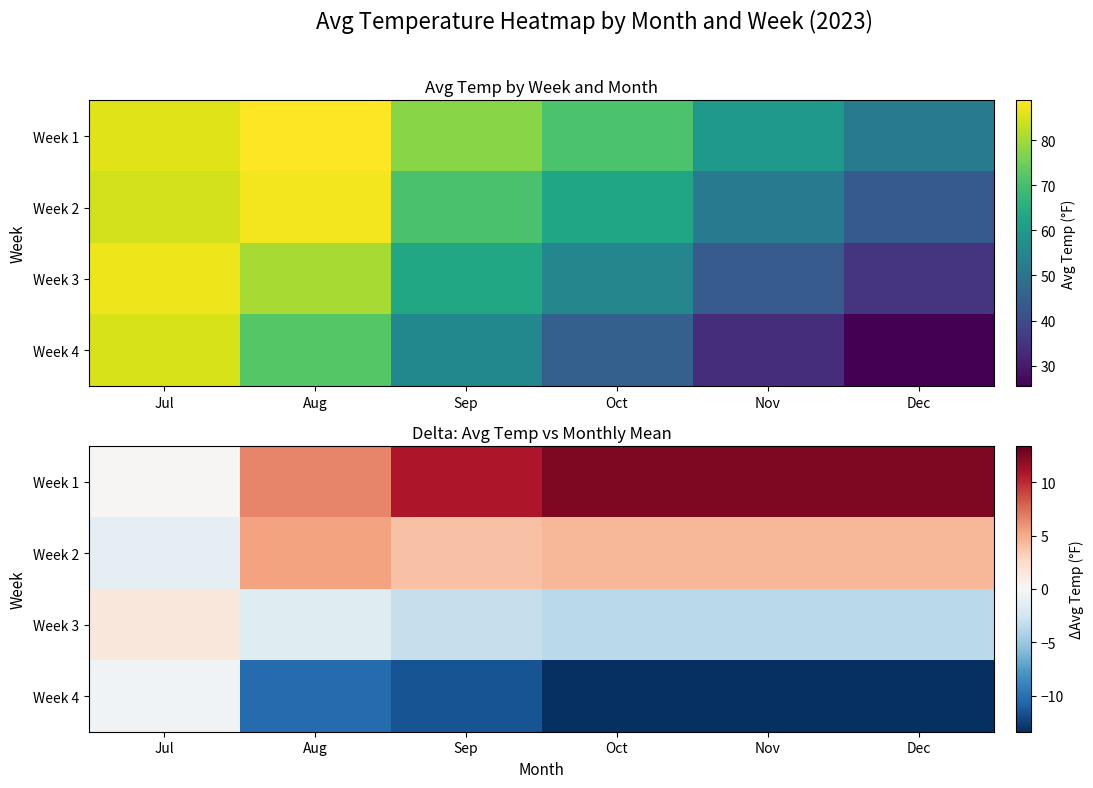

True or false: Week 2 has a value of 9.3 at Aug.

False